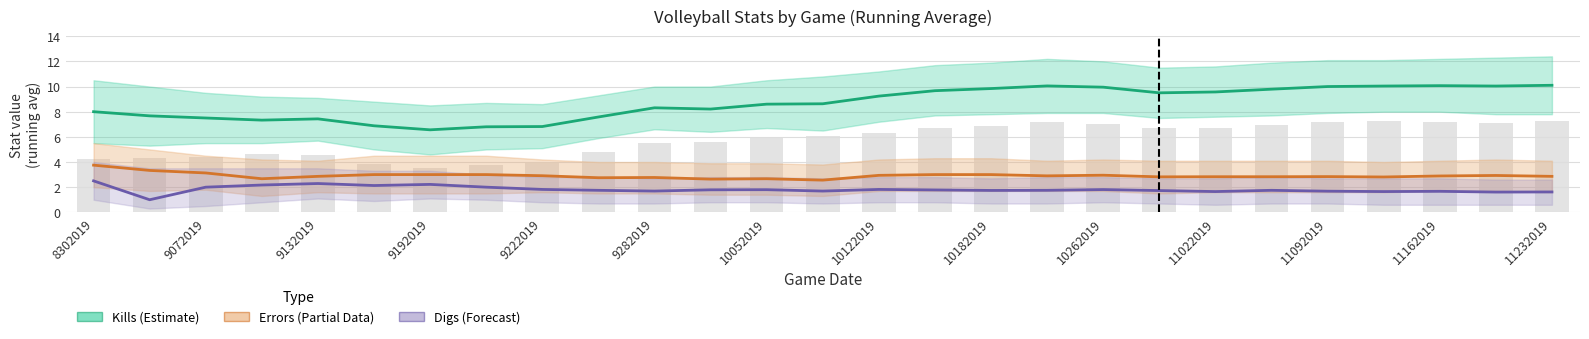

Reading left to right, transcribe all the data shown in this chart.

Kills (Estimate): 8.0	7.7	7.5	7.3	7.4	6.9	6.6	6.8	6.8	7.6	8.3	8.2	8.6	8.6	9.2	9.7	9.8	10.1	9.9	9.5	9.6	9.8	10.0	10.0	10.1	10.0	10.1
Errors (Partial): 3.8	3.3	3.1	2.7	2.9	3.0	3.0	3.0	2.9	2.8	2.8	2.6	2.7	2.6	2.9	3.0	3.0	2.9	3.0	2.8	2.8	2.8	2.8	2.8	2.9	2.9	2.9
Digs (Forecast): 2.5	1.0	2.0	2.2	2.3	2.1	2.2	2.0	1.8	1.8	1.7	1.8	1.8	1.7	1.8	1.8	1.7	1.8	1.8	1.7	1.6	1.8	1.7	1.6	1.7	1.6	1.6